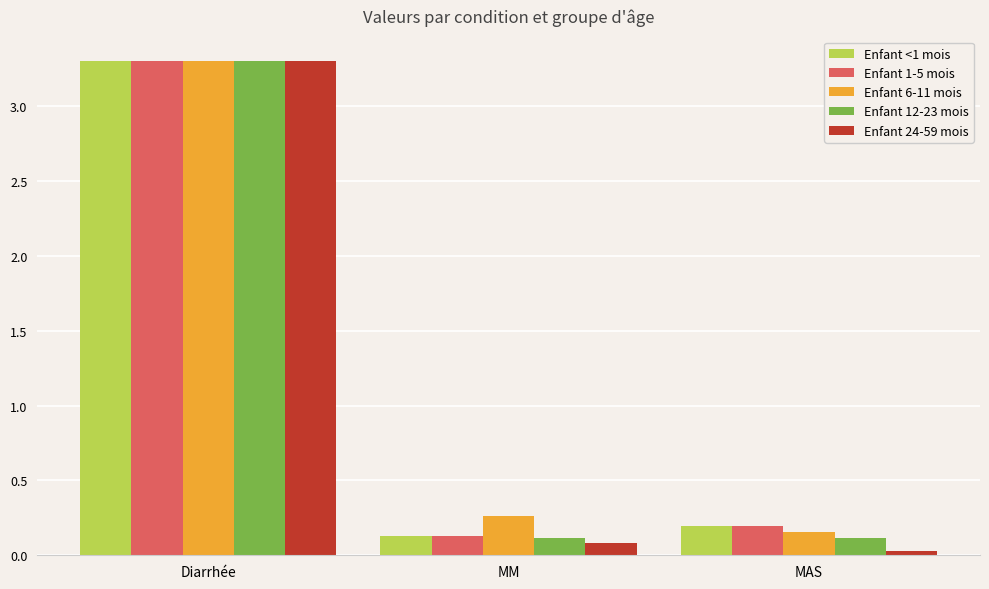

The Enfant <1 mois series shows 3.3 at Diarrhée. True or false?

True